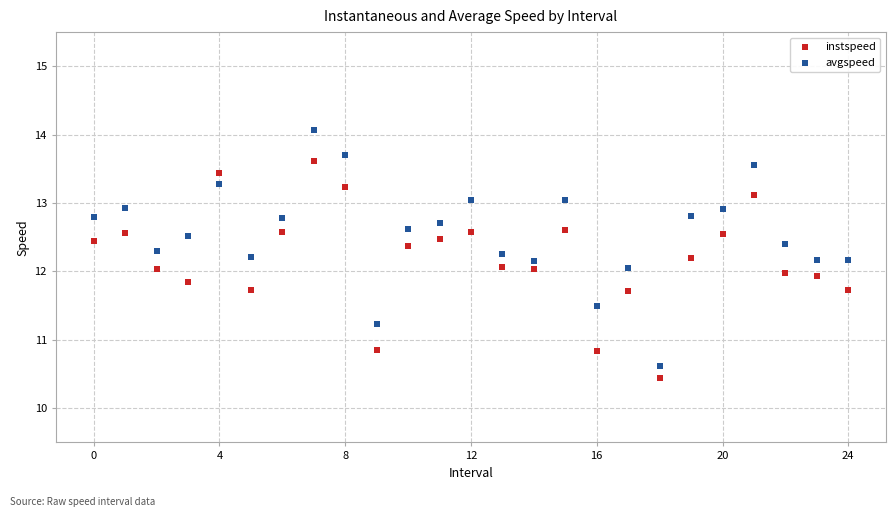

Which series has the largest Y range (max minus min)?

avgspeed